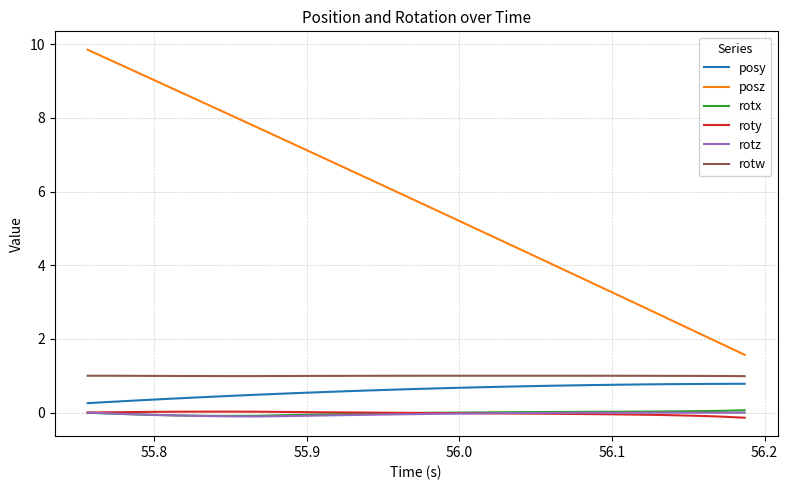

True or false: rotx and posz cross at least once.

False